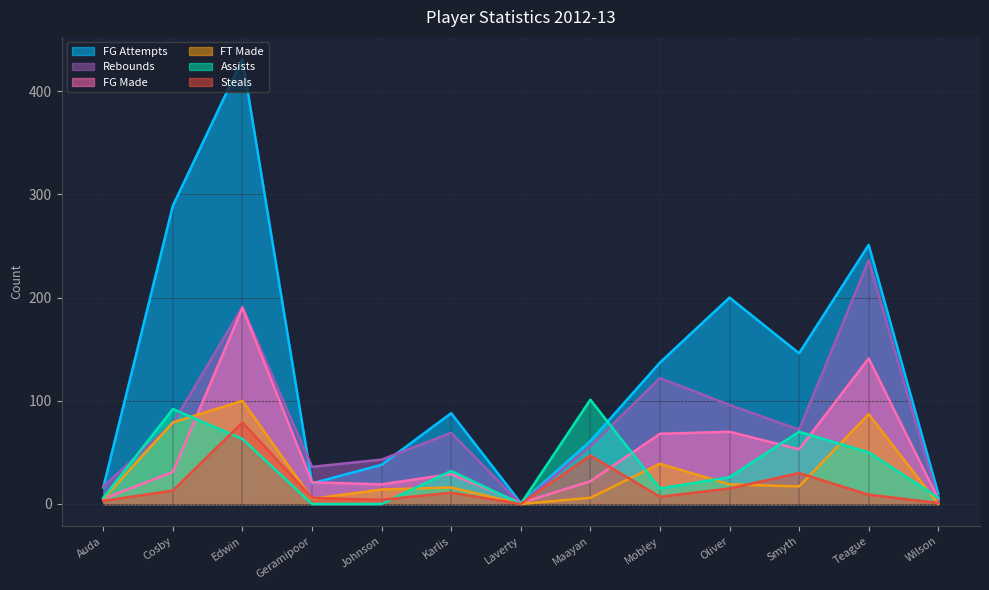

Reading left to right, what are all the values shown in this chart?

field_goals_made: Auda=5	Cosby=31	Edwin=190	Geramipoor=21	Johnson=19	Karlis=29	Laverty=1	Maayan=22	Mobley=68	Oliver=70	Smyth=53	Teague=141	Wilson=5
field_goal_attempts: Auda=16	Cosby=289	Edwin=431	Geramipoor=20	Johnson=38	Karlis=88	Laverty=1	Maayan=61	Mobley=137	Oliver=200	Smyth=146	Teague=251	Wilson=10
rebounds: Auda=17	Cosby=78	Edwin=191	Geramipoor=36	Johnson=43	Karlis=69	Laverty=0	Maayan=56	Mobley=122	Oliver=96	Smyth=72	Teague=236	Wilson=3
steals: Auda=3	Cosby=13	Edwin=79	Geramipoor=6	Johnson=4	Karlis=11	Laverty=0	Maayan=47	Mobley=7	Oliver=15	Smyth=30	Teague=9	Wilson=1
assists: Auda=6	Cosby=92	Edwin=63	Geramipoor=0	Johnson=0	Karlis=32	Laverty=0	Maayan=101	Mobley=15	Oliver=26	Smyth=70	Teague=50	Wilson=6
free_throws_made: Auda=5	Cosby=79	Edwin=100	Geramipoor=5	Johnson=14	Karlis=16	Laverty=0	Maayan=6	Mobley=39	Oliver=19	Smyth=17	Teague=87	Wilson=0